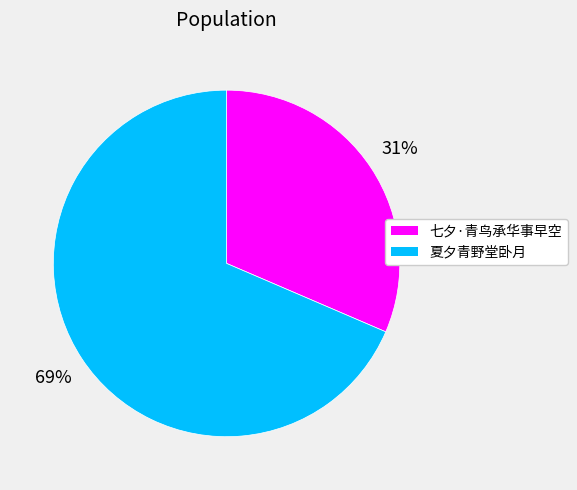

Count the number of slices in the pie.

2